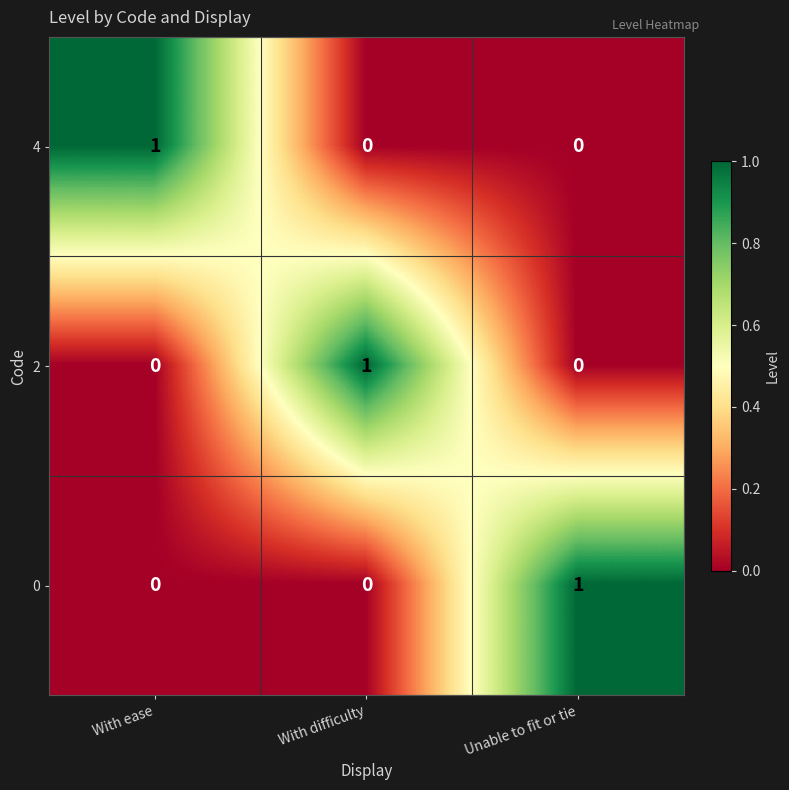

Count the 2 values in the range 0 to 1.

3